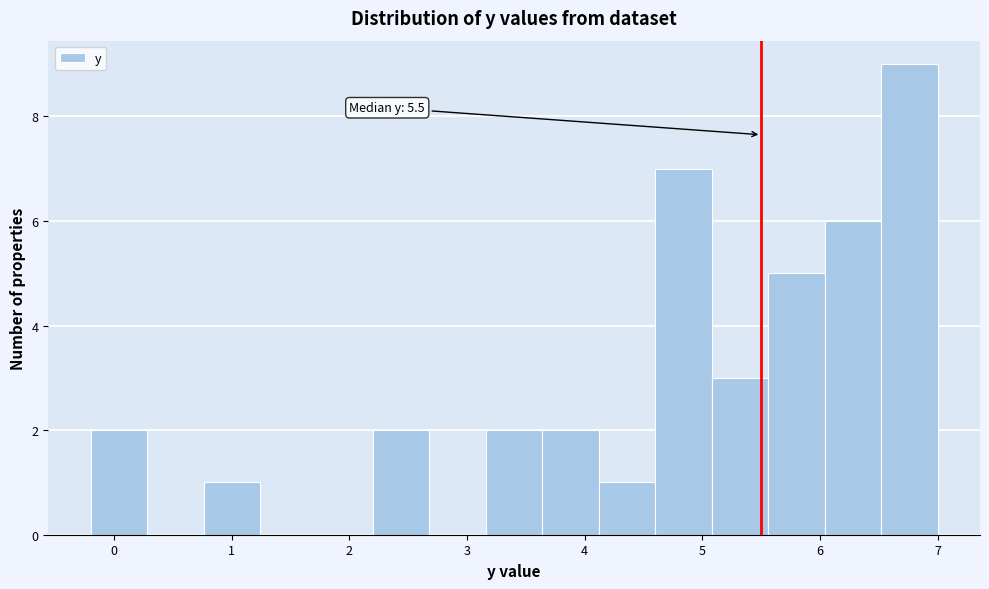

Over which range of the x-axis is the bar tallest?

6.52 to 7.00